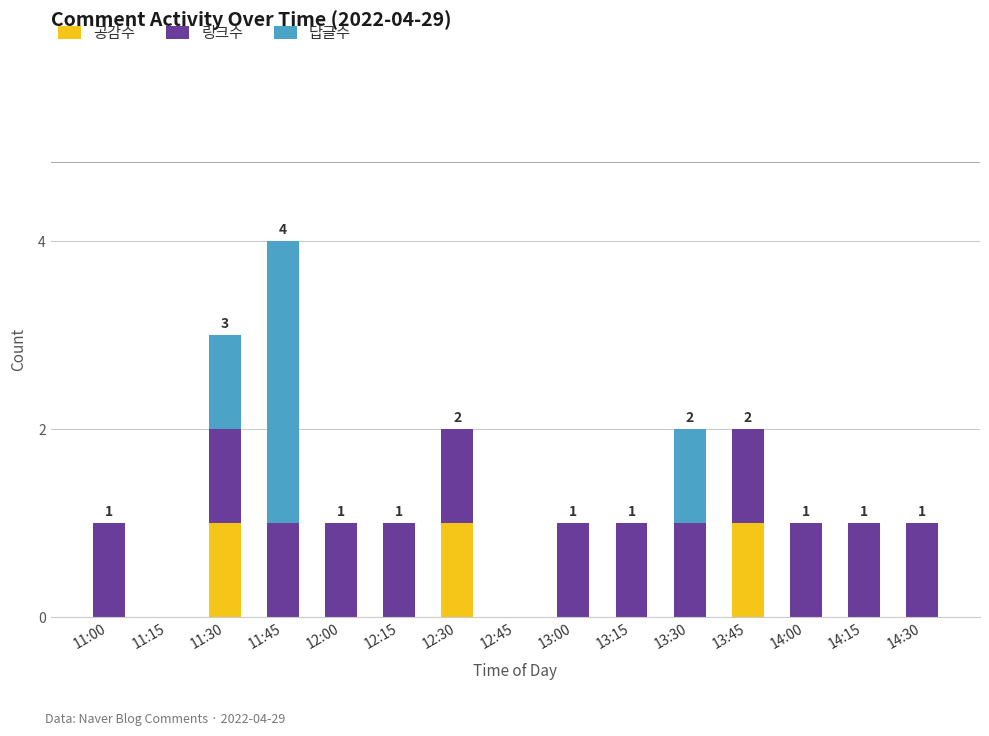

True or false: 공감수 has a value of 0 at 14:30.

True